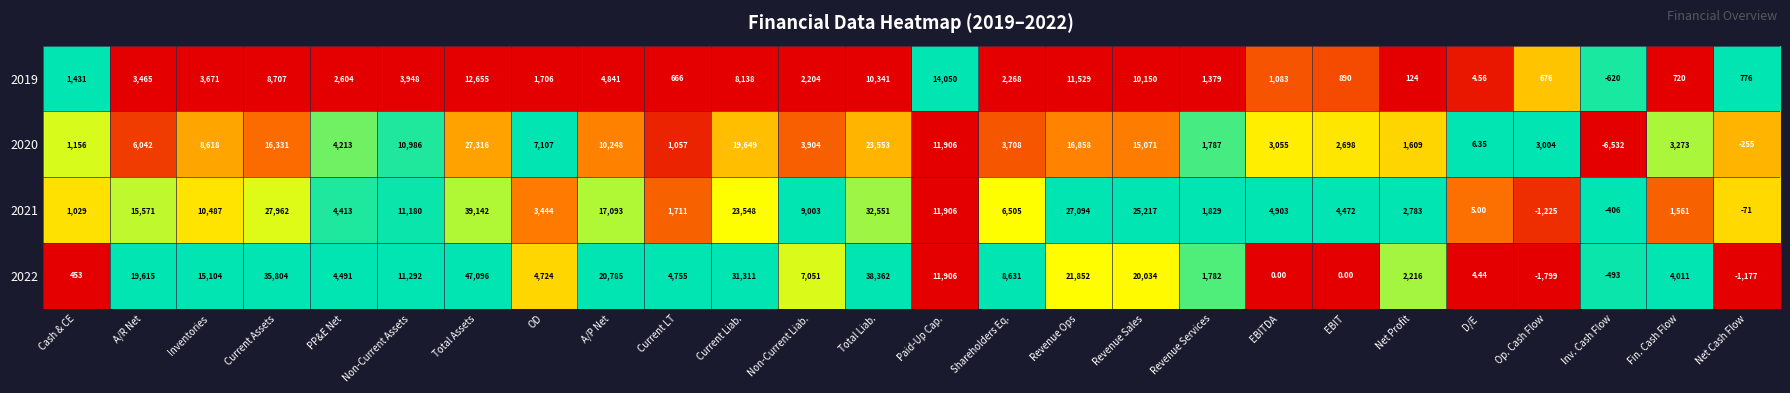

Which category has the lowest value across all series?

Inv. Cash Flow